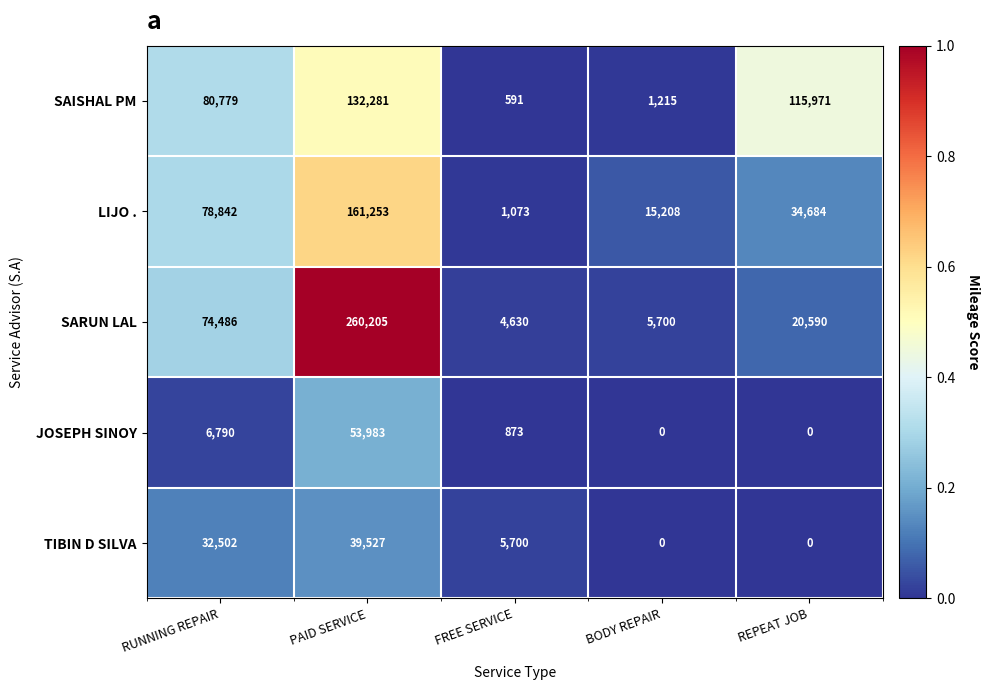

At which label does JOSEPH SINOY first exceed 873?

RUNNING REPAIR